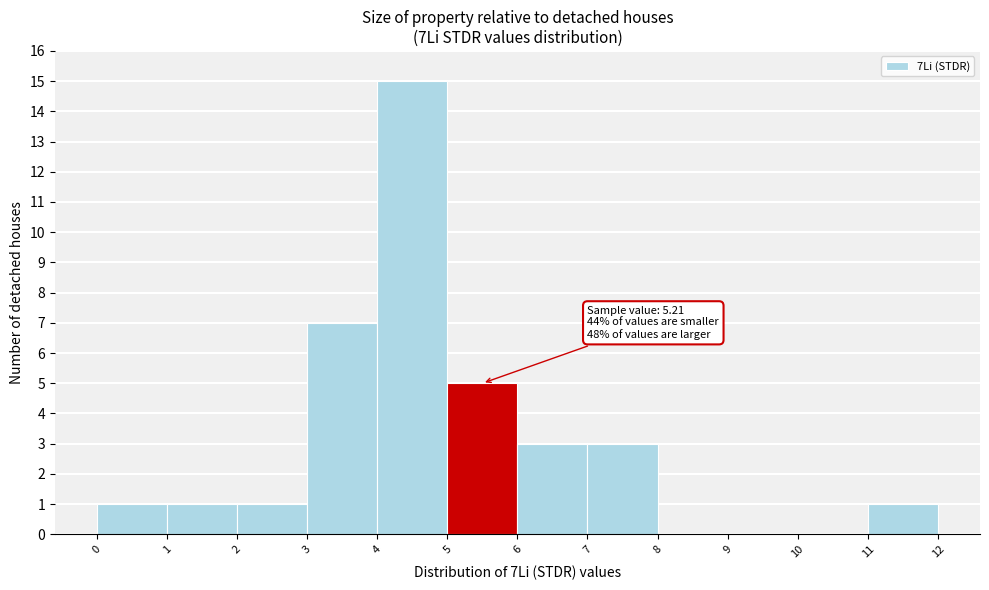

Over which range of the x-axis is the bar tallest?

4 to 5